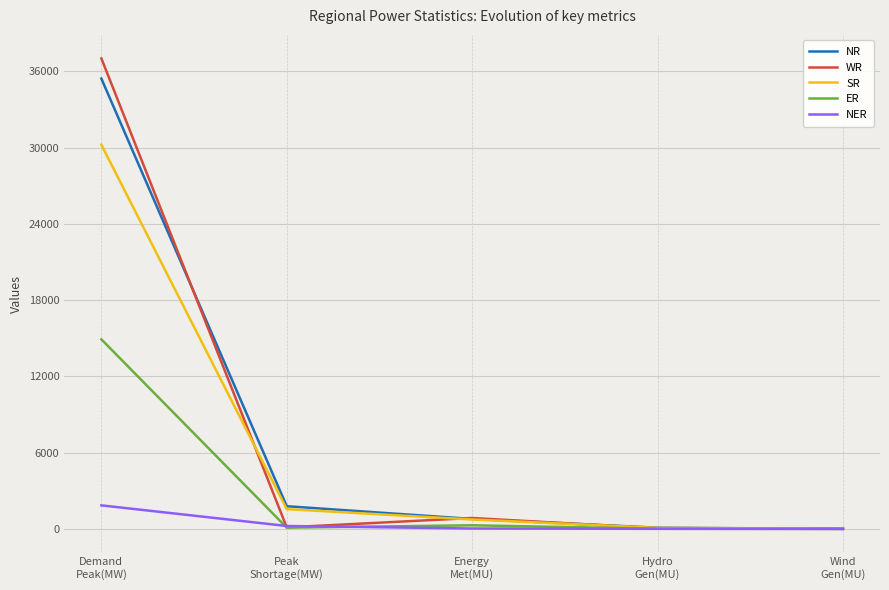

Between which two adjacent categories do NER and ER first intersect?

Demand
Peak(MW) and Peak
Shortage(MW)